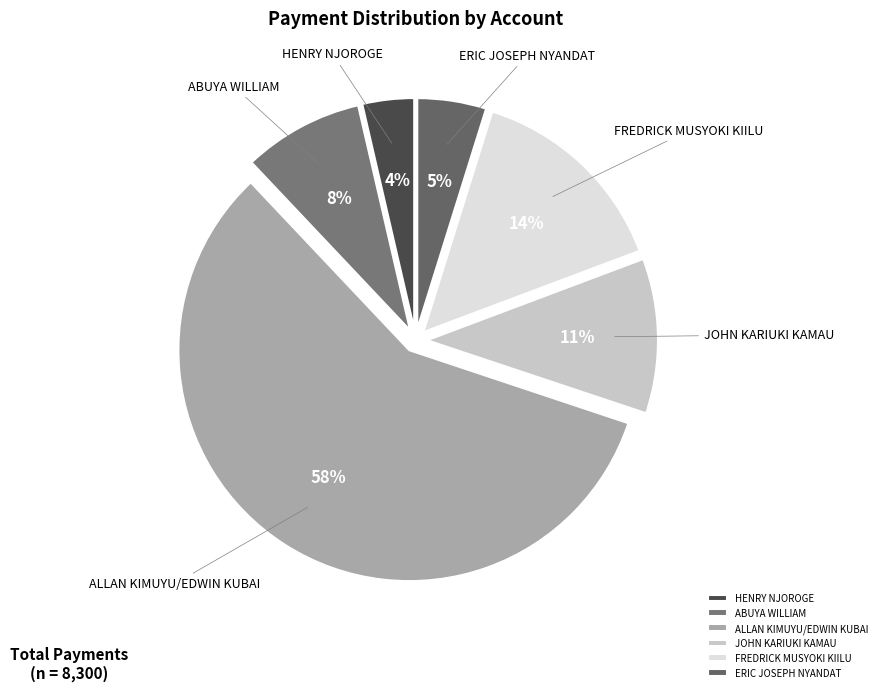

Is it true that ALLAN KIMUYU/EDWIN KUBAI is 58% of the pie?

True